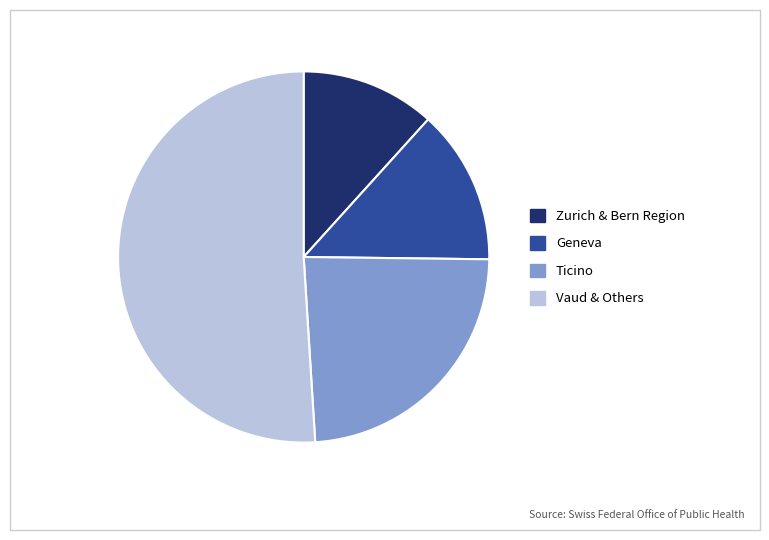

How many slices are in this pie chart?

4